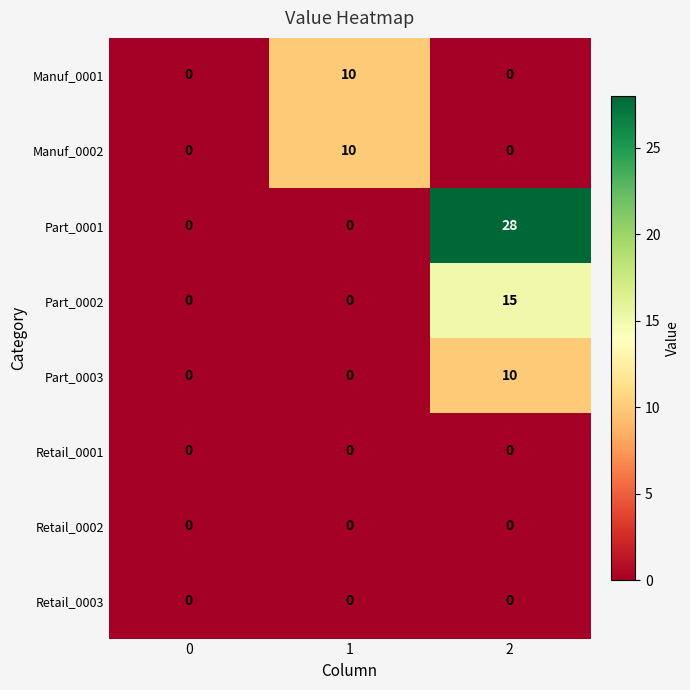

Reading left to right, extract all data points from this chart.

Manuf_0001: 0=0	1=10	2=0
Manuf_0002: 0=0	1=10	2=0
Part_0001: 0=0	1=0	2=28
Part_0002: 0=0	1=0	2=15
Part_0003: 0=0	1=0	2=10
Retail_0001: 0=0	1=0	2=0
Retail_0002: 0=0	1=0	2=0
Retail_0003: 0=0	1=0	2=0